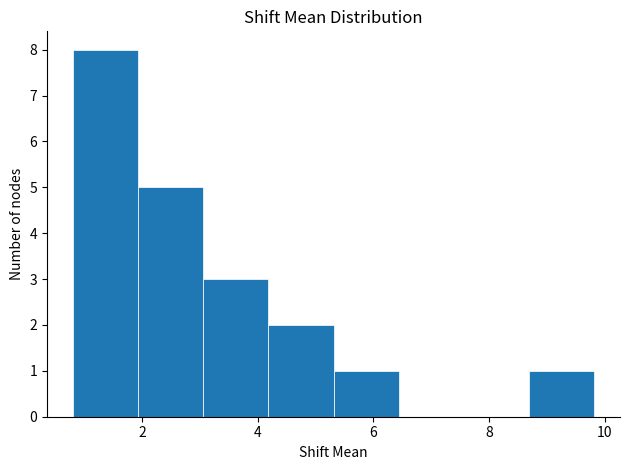

Reading left to right, transcribe this chart: for each bar, give the range it covers on the x-axis and its height. Neither the bar edges nor the heights are printed on the chart, so give them approximately, as read against the axes.

0.8 to 2.0: 8
2.0 to 3.0: 5
3.0 to 4.2: 3
4.2 to 5.4: 2
5.4 to 6.4: 1
6.4 to 7.6: 0
7.6 to 8.6: 0
8.6 to 9.8: 1